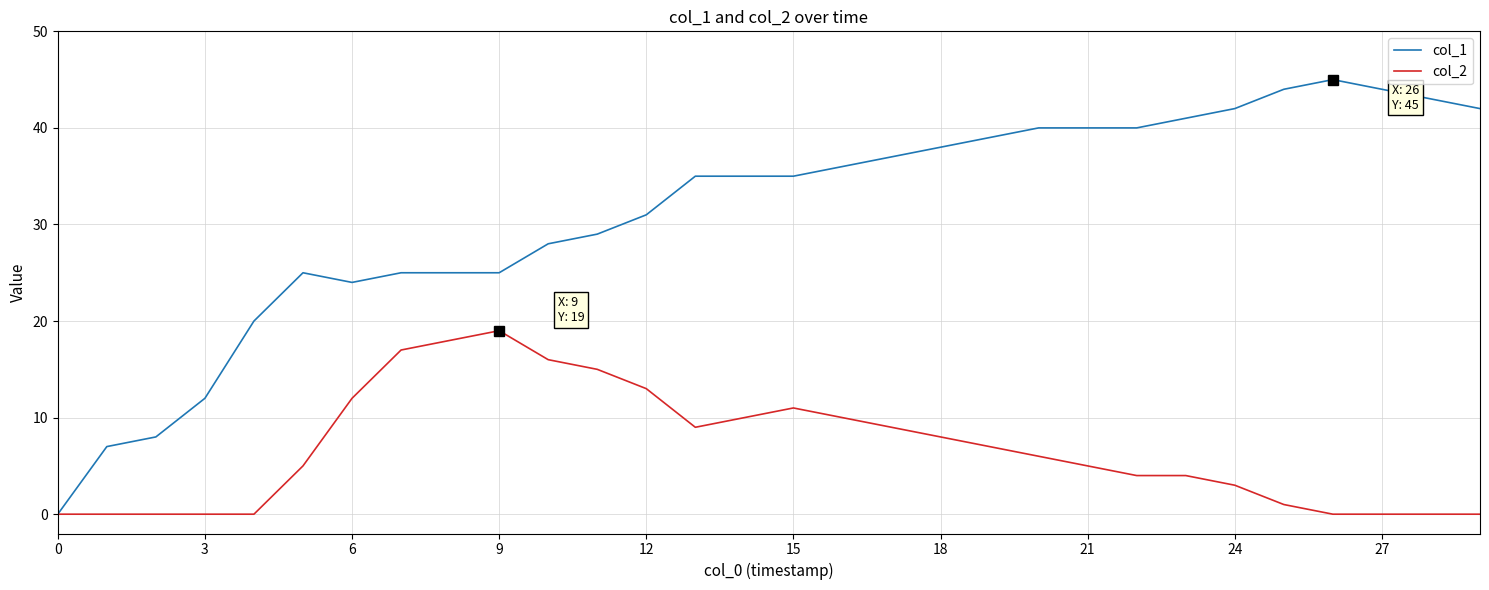

Which series has the largest total across all categories?

col_1